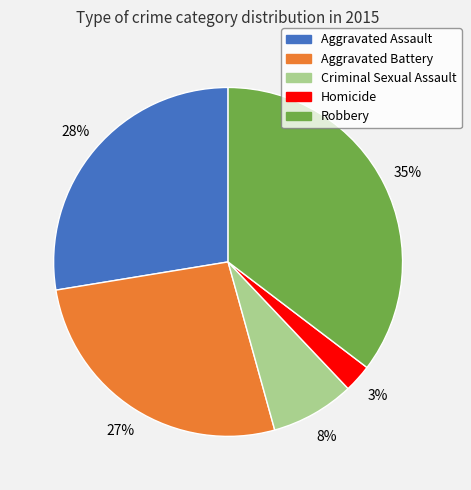

To the nearest percent, what is the average slice percentage?

20%